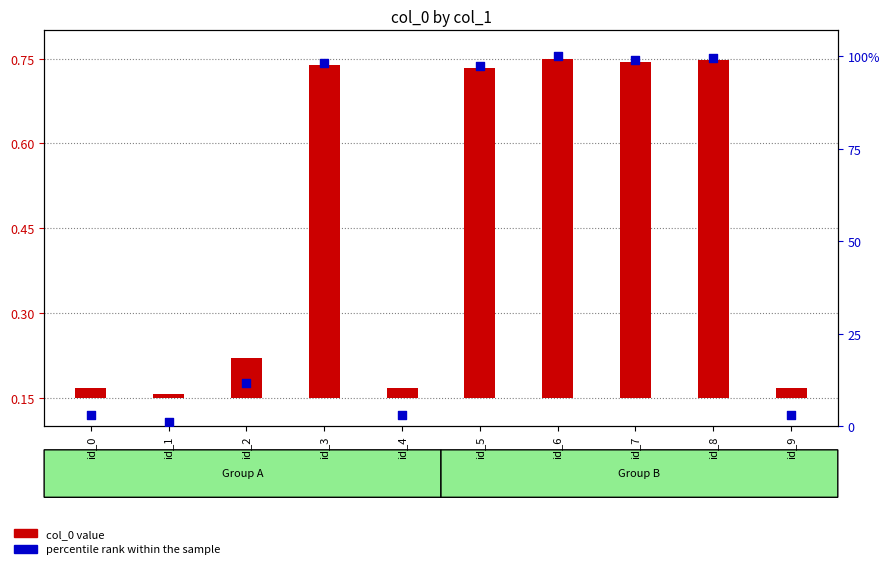

Is the value of percentile rank within the sample at id_7 greater than the value of col_0 value at id_4?

Yes